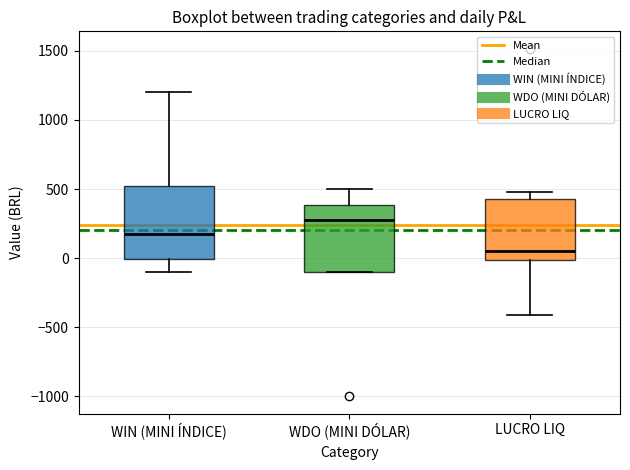

Which box's median line is the lowest?

LUCRO LIQ